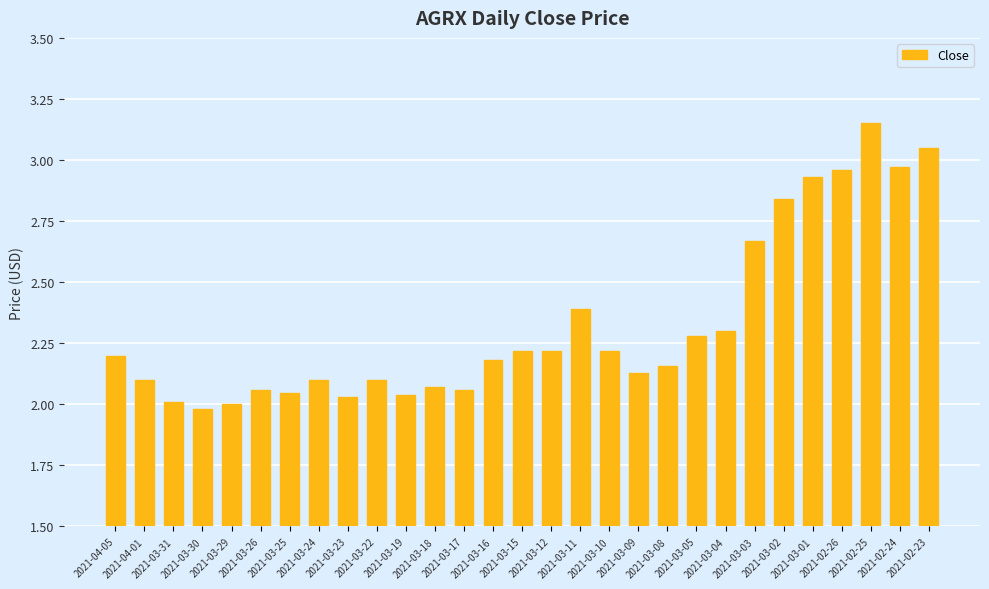

The value at 2021-03-29 is 0.8. True or false?

False